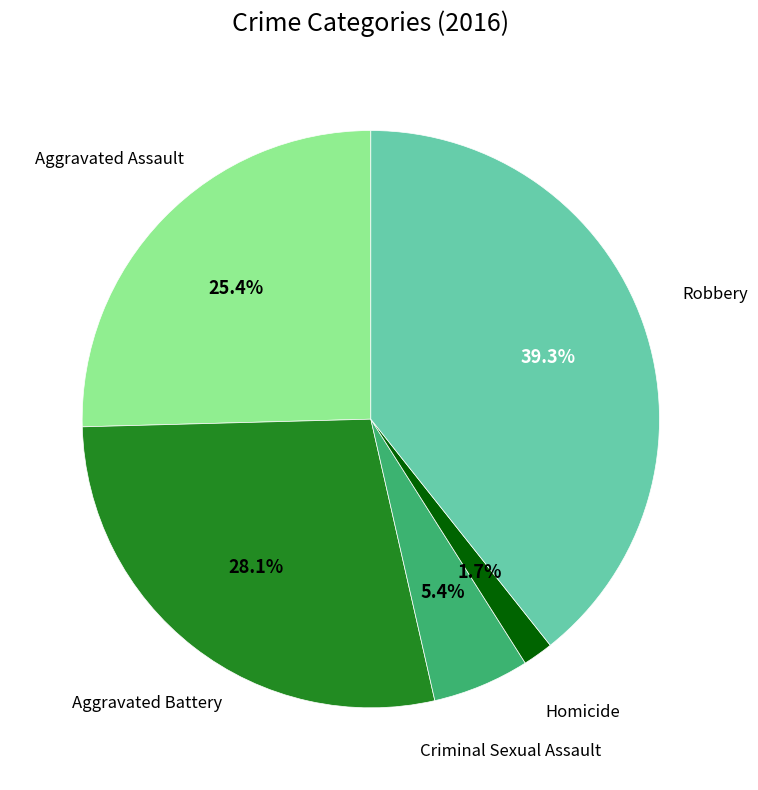

How many slices are in this pie chart?

5